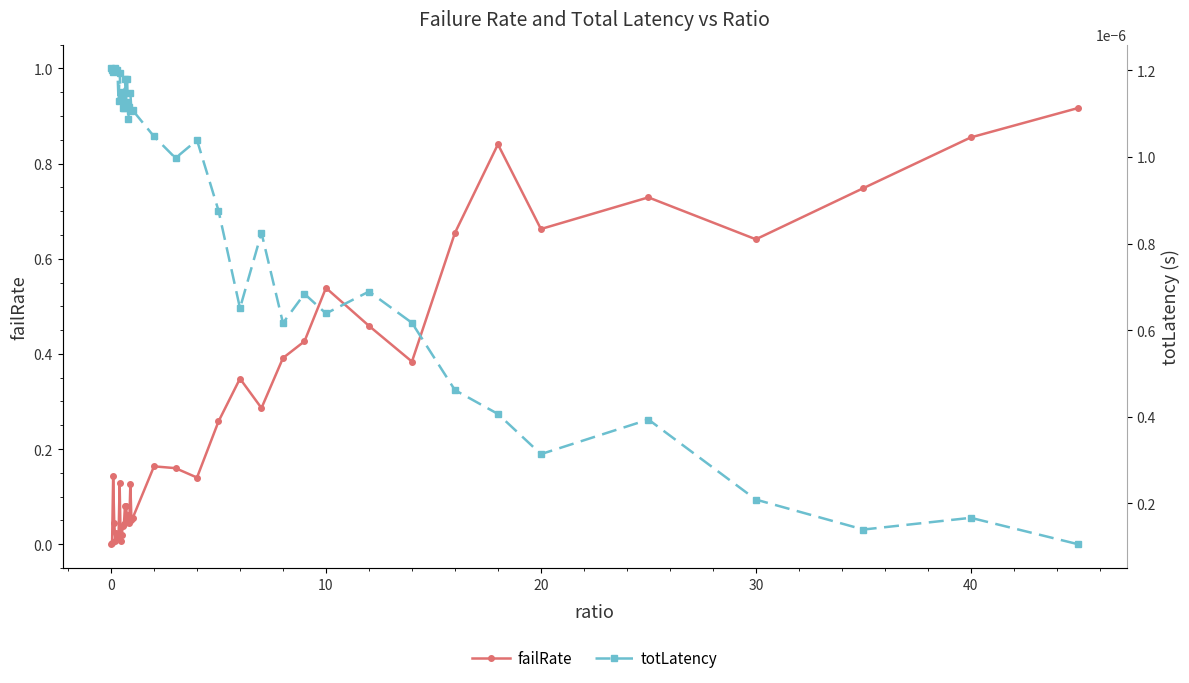

The failRate series shows 0.0 at 9. True or false?

False